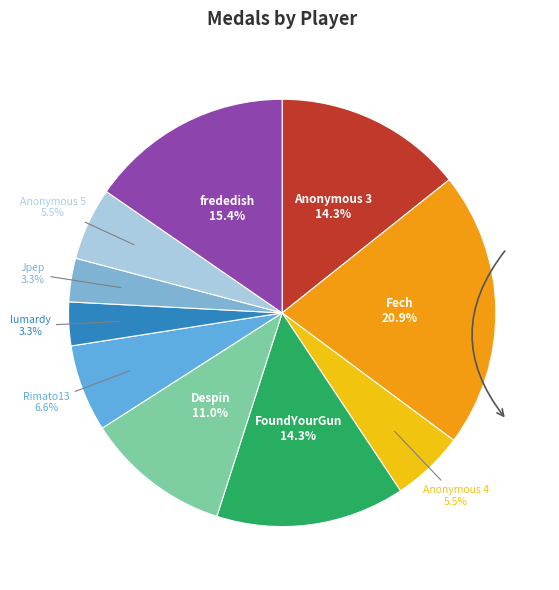

What is the total percentage of Despin and Anonymous 3?

25.3%